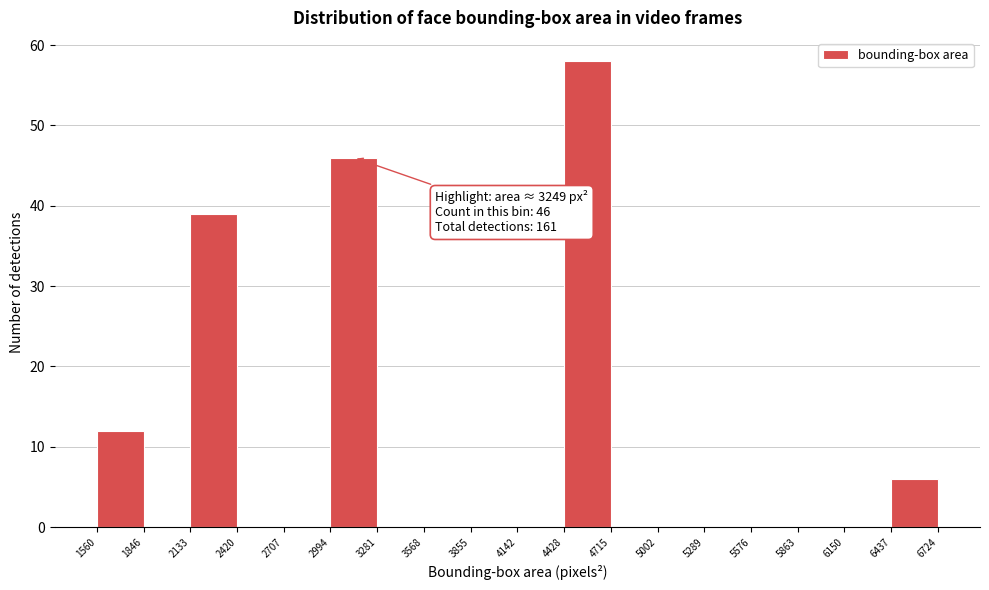

Over which range of the x-axis is the bar tallest?

4428 to 4715